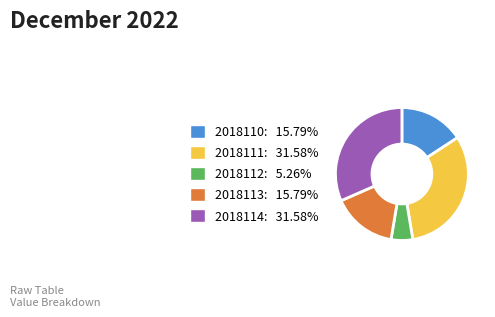

Do 2018110 and 2018112 together represent more than half of the pie?

No